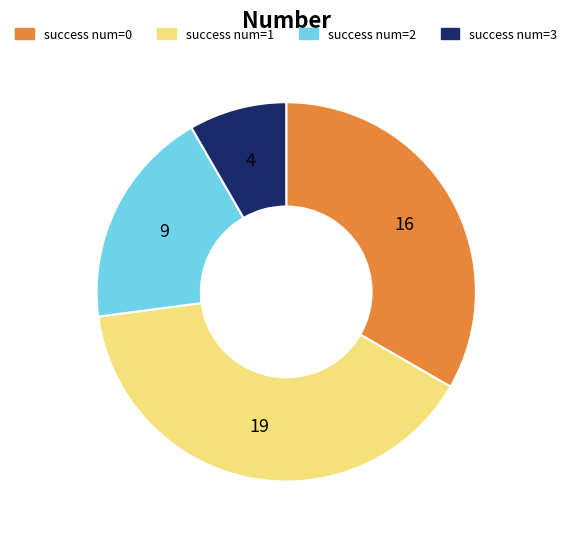

Which has a higher value, success num=1 or success num=2?

success num=1